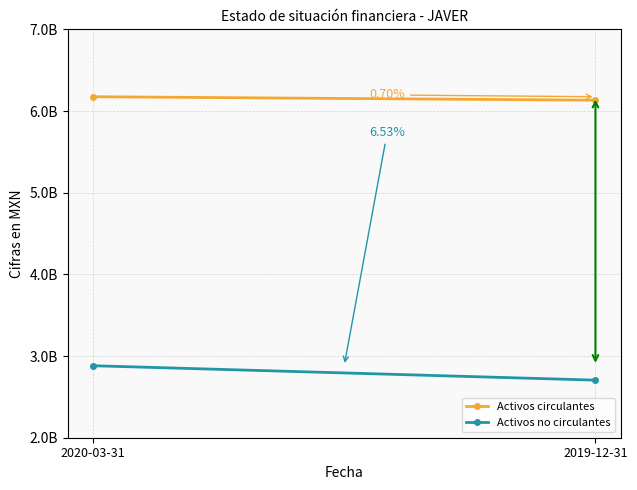

At 2019-12-31, list the series in order from largest to smallest.

Activos circulantes, Activos no circulantes